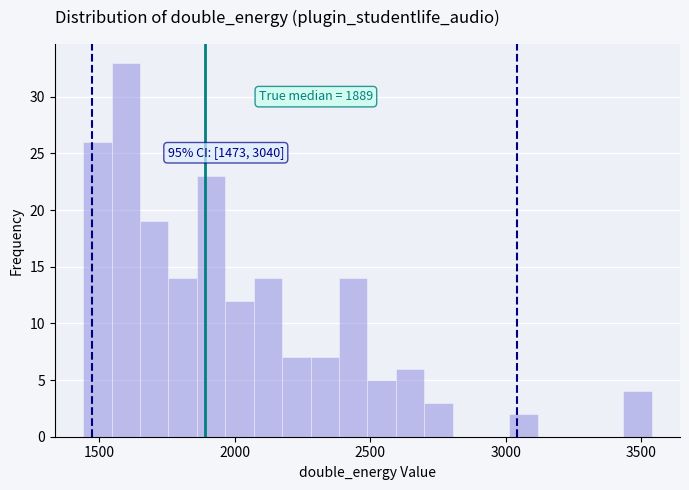

Read against the x-axis, roughly where is the centre of the tallest bar?

1600